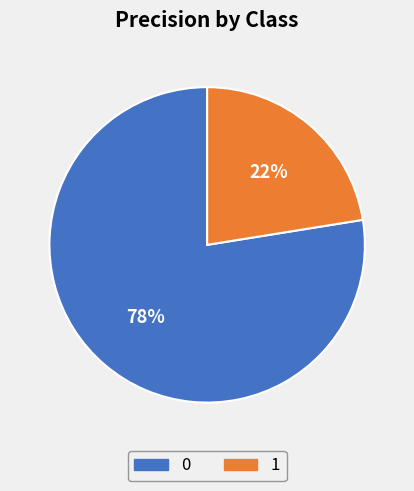

Do 1 and 0 together represent more than half of the pie?

Yes